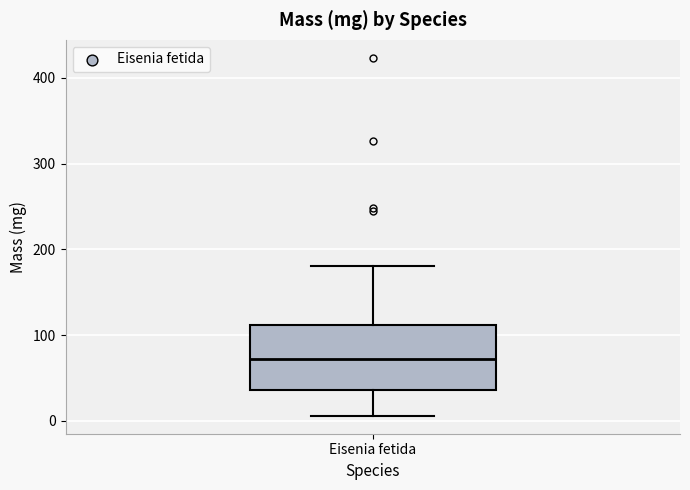

Read this box plot against the y-axis: the position of the median line, the range covered by the box, and the ends of both whiskers. The values are not printed on the chart, so give them approximately, as read against the axis.

median 70, box 40 to 110, whiskers 10 to 180